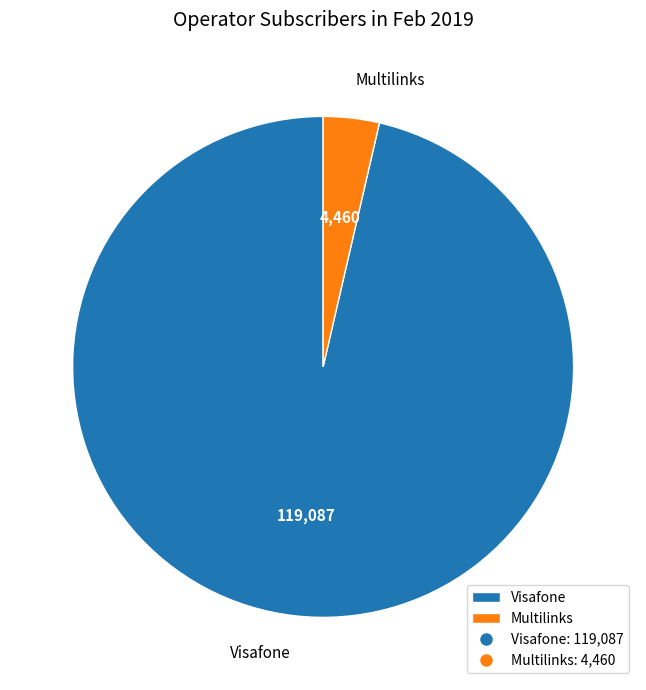

Is it true that Multilinks is 4% of the pie?

True